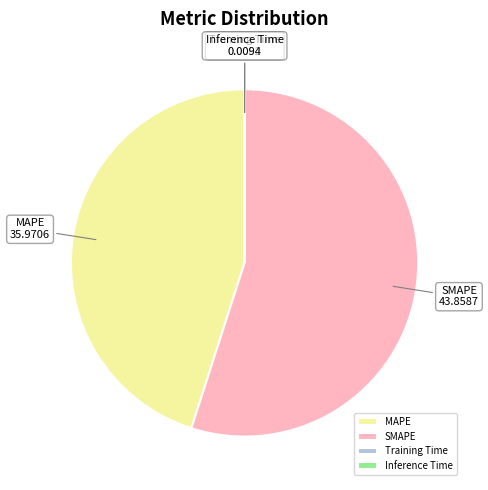

Which slice is the largest?

SMAPE